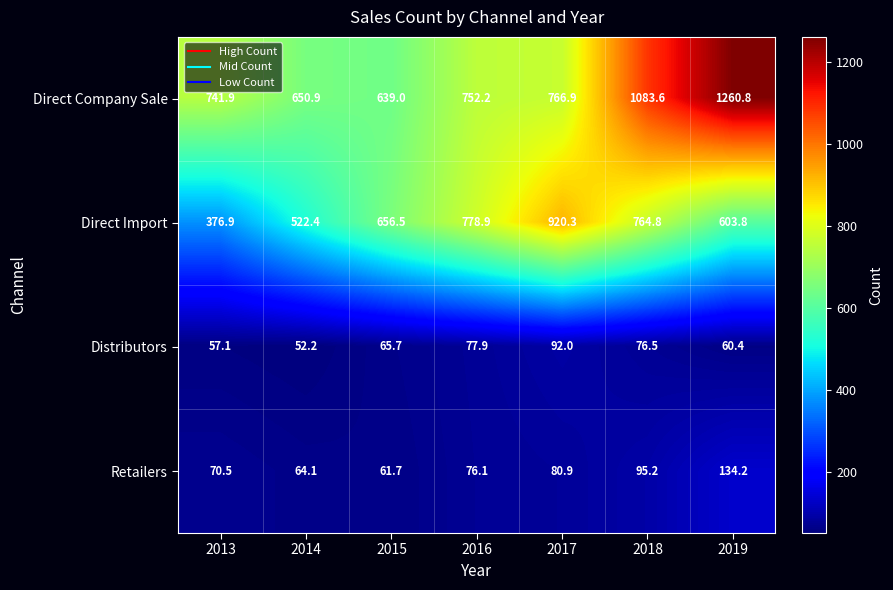

Rank the series at 2017 from lowest to highest value.

Retailers, Distributors, Direct Company Sale, Direct Import